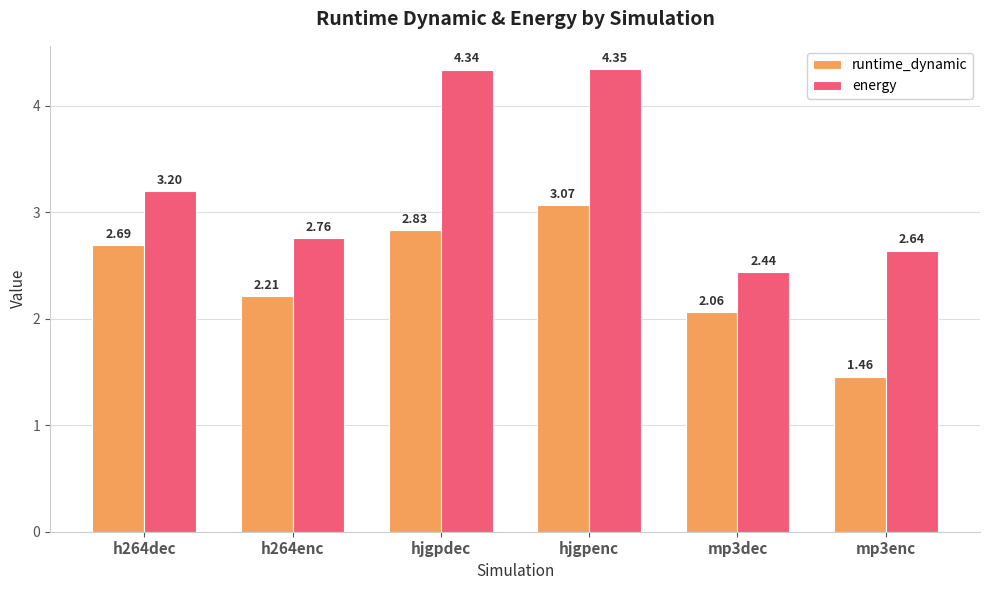

List the series in order of their overall mean, lowest first.

runtime_dynamic, energy